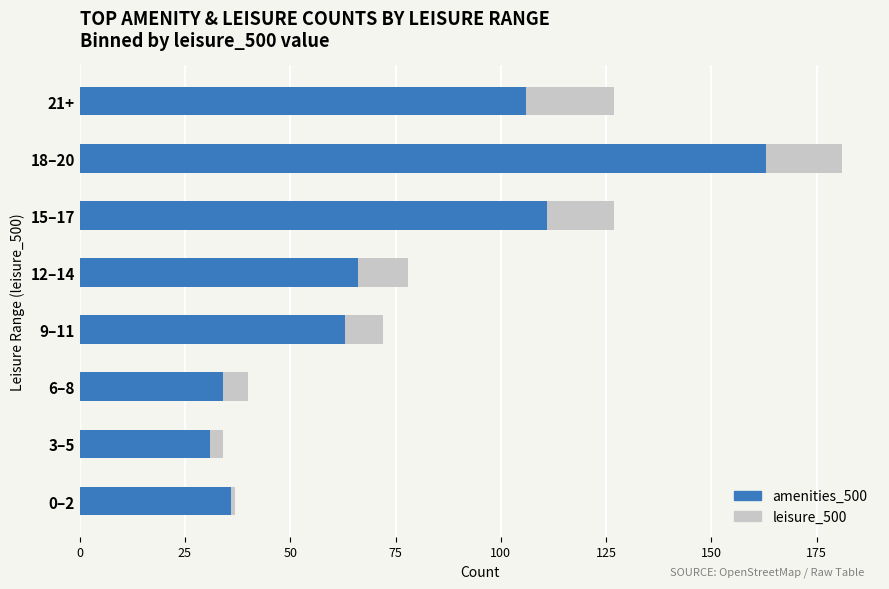

The value of amenities_500 at 18–20 is 285. True or false?

False